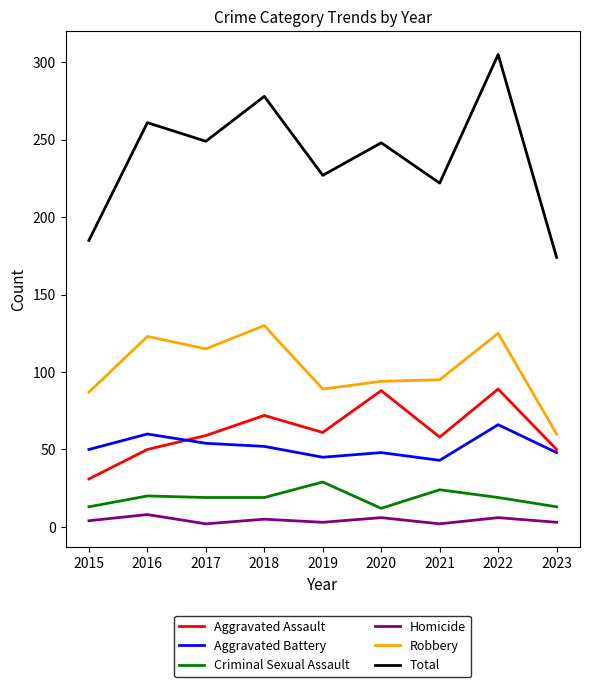

Read the Total value at 2016, to the nearest 5.

260